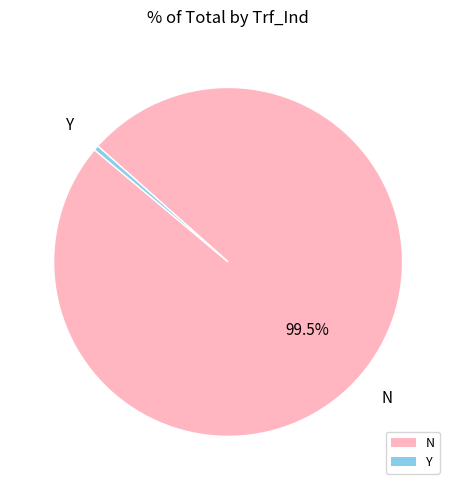

To the nearest percent, what is the average slice percentage?

50%